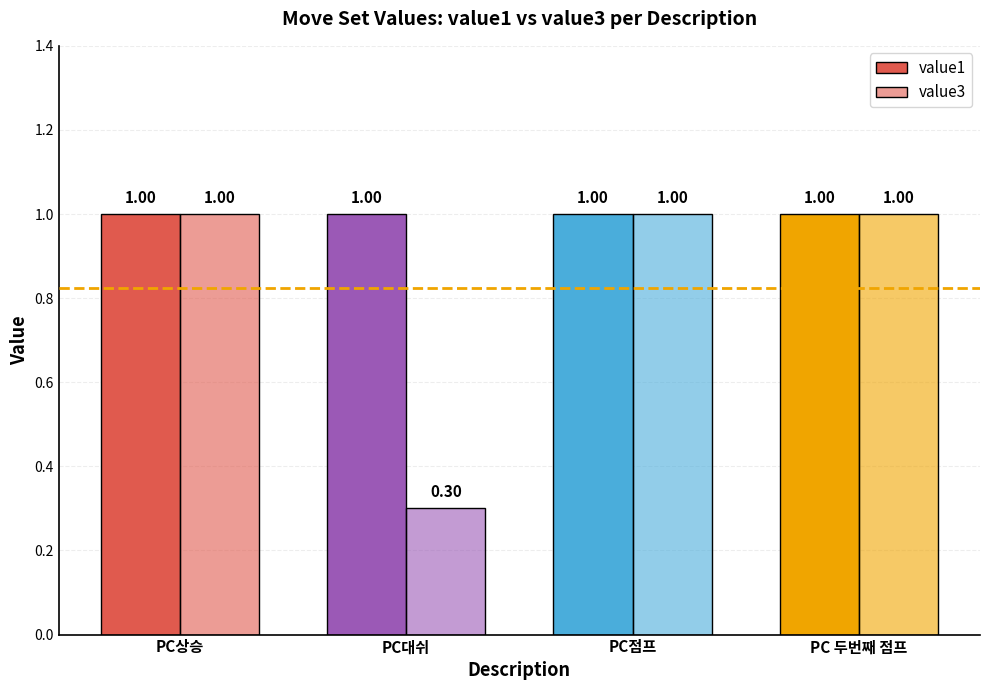

Reading left to right, transcribe all the data shown in this chart.

value1: PC상승=1.0	PC대쉬=1.0	PC점프=1.0	PC 두번째 점프=1.0
value3: PC상승=1.0	PC대쉬=0.3	PC점프=1.0	PC 두번째 점프=1.0